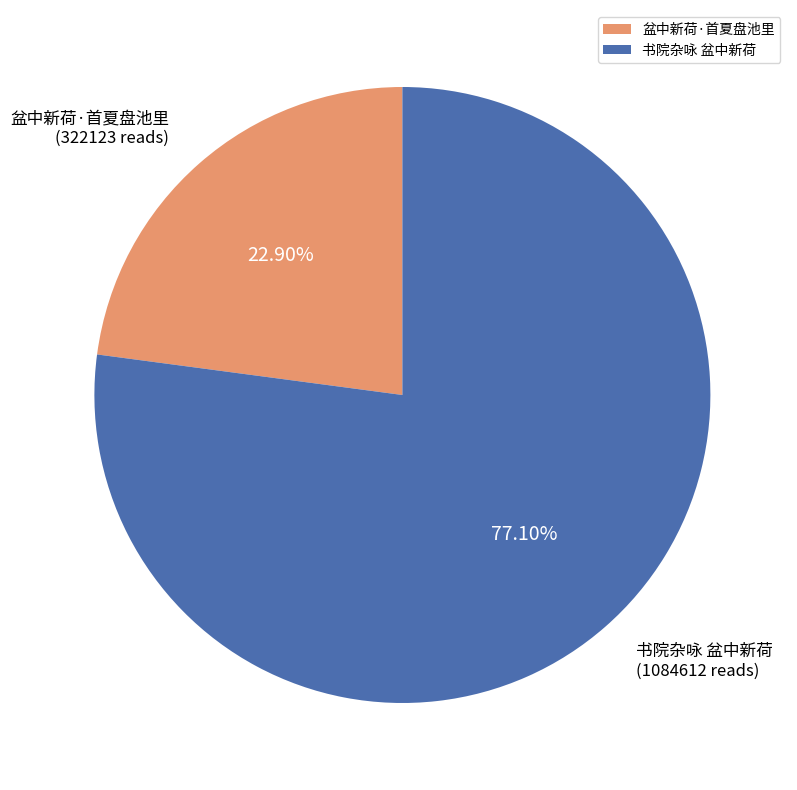

Which slice is the largest?

书院杂咏 盆中新荷